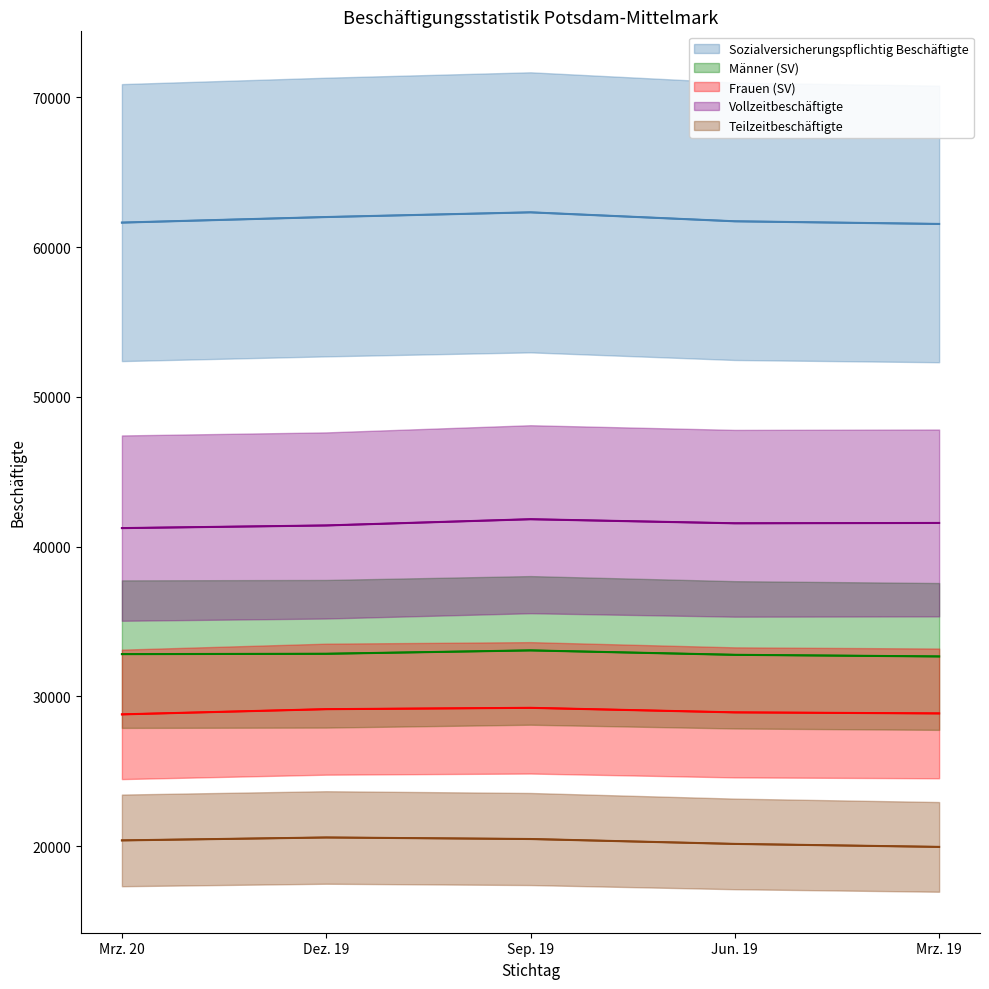

Which label corresponds to the largest value in the chart?

Sep. 19